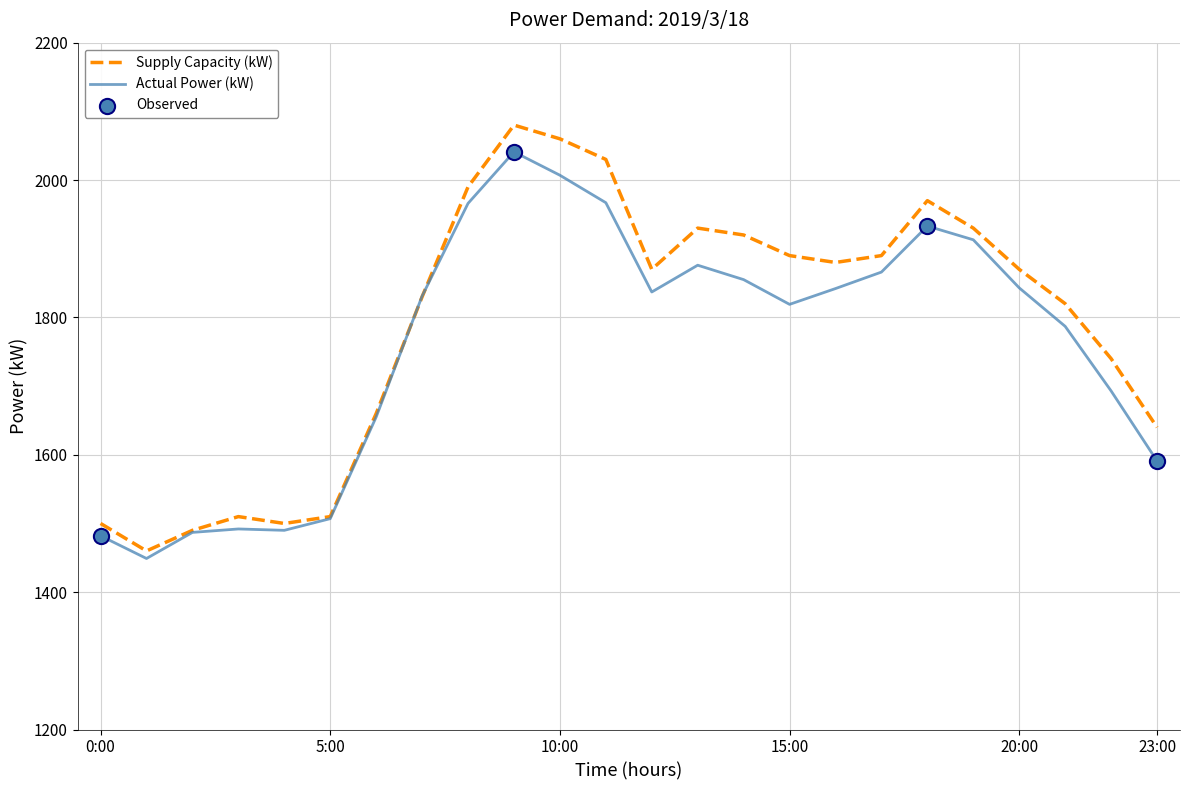

Which series has the largest range (max minus min)?

Supply Capacity (kW)